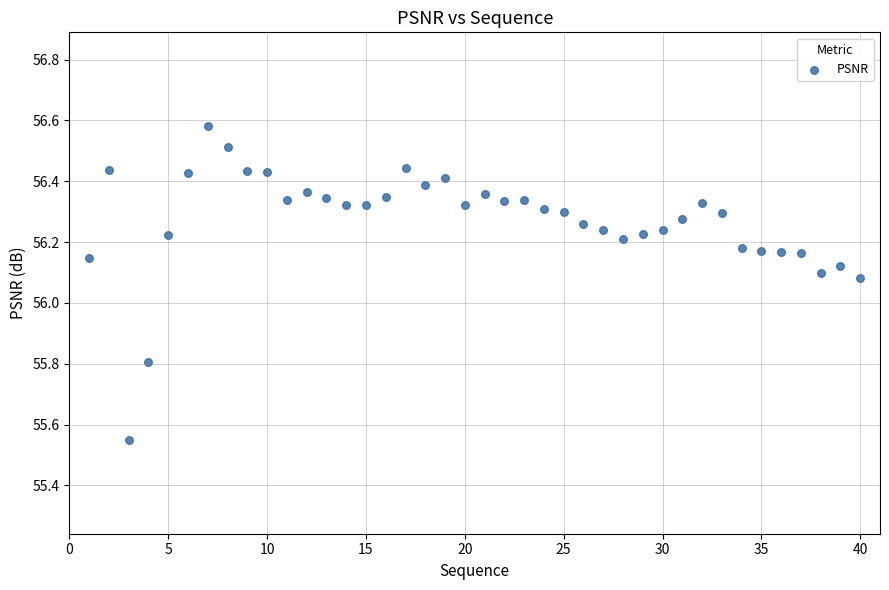

What is the range of Y values (max minus min)?

1.0